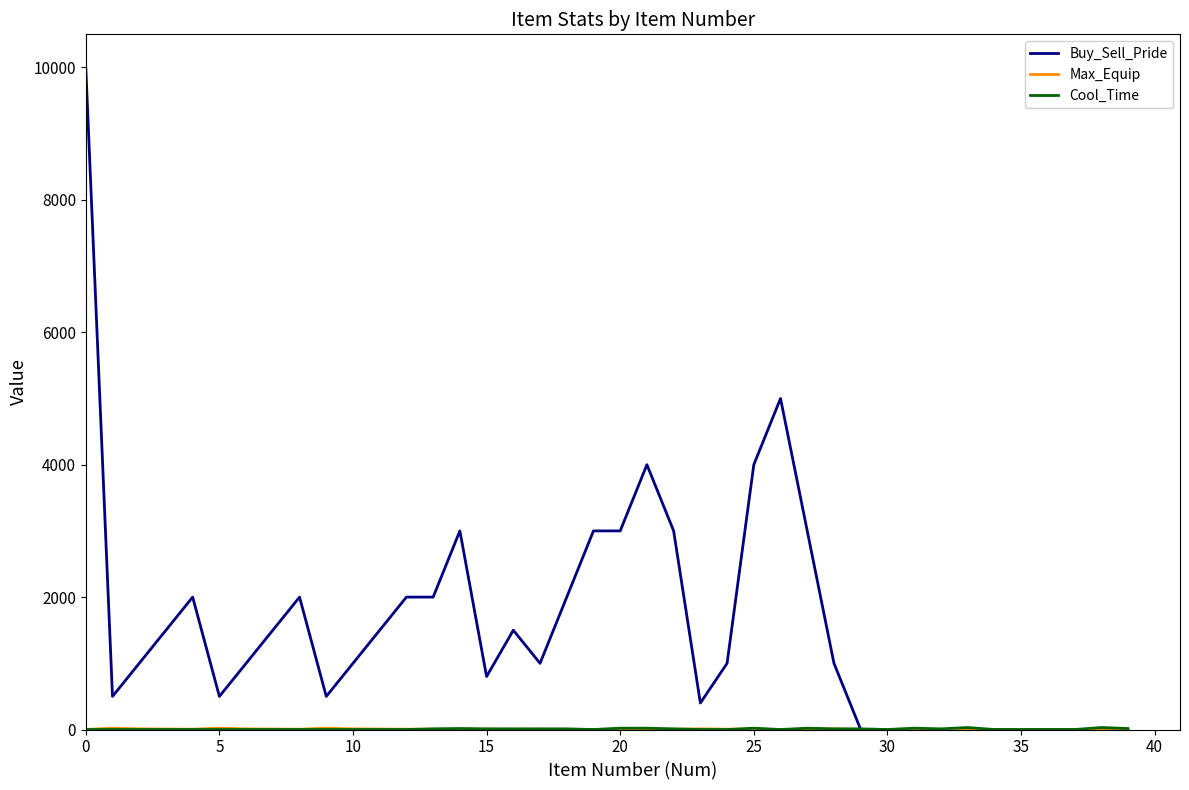

Which series has the largest total across all categories?

Buy_Sell_Pride